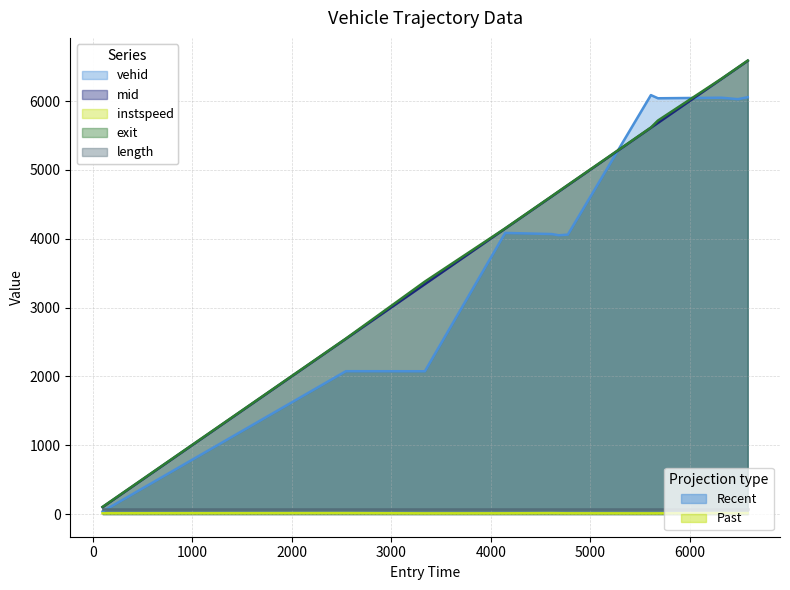

How many interior local peaks does the vehid series have?

4